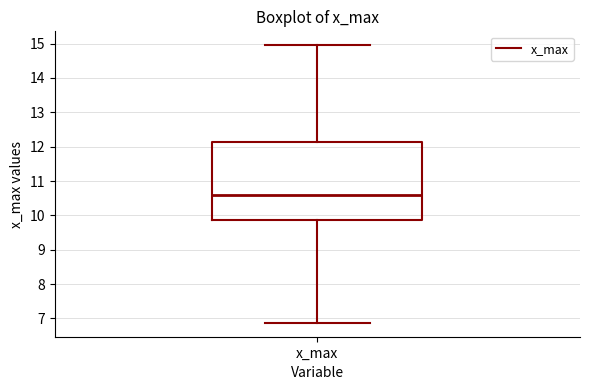

Read this box plot against the y-axis: the position of the median line, the range covered by the box, and the ends of both whiskers. The values are not printed on the chart, so give them approximately, as read against the axis.

median 10.6, box 9.9 to 12.1, whiskers 6.9 to 15.0